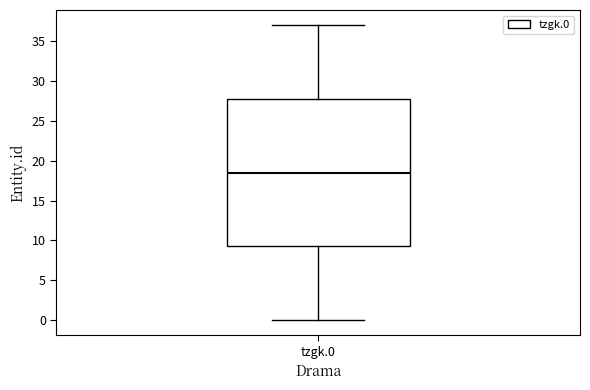

Transcribe this box plot: give where the median line is, the range the box spans, and where the two whiskers end, as read against the y-axis. The values are not printed on the chart, so give them approximately, as read against the axis.

median 18.5, box 9.5 to 28.0, whiskers 0.0 to 37.0